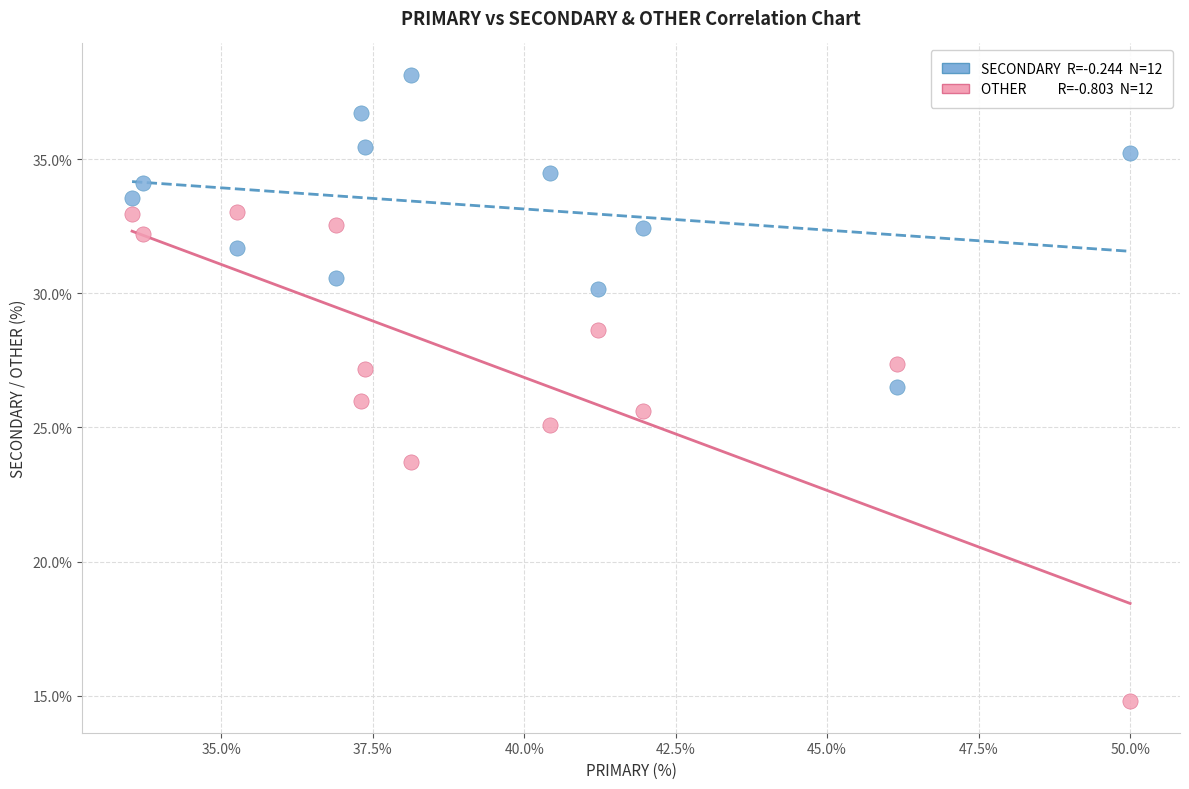

Across all data points, what is the range of Y values (max minus min)?

23.4